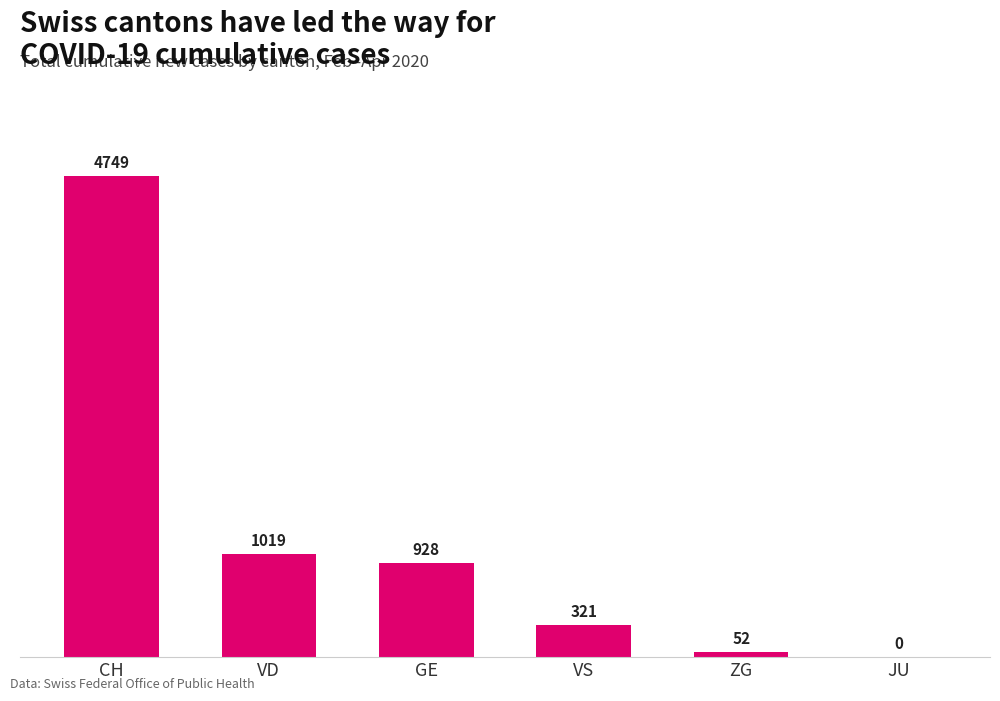

The chart shows a value of 0 at JU. True or false?

True